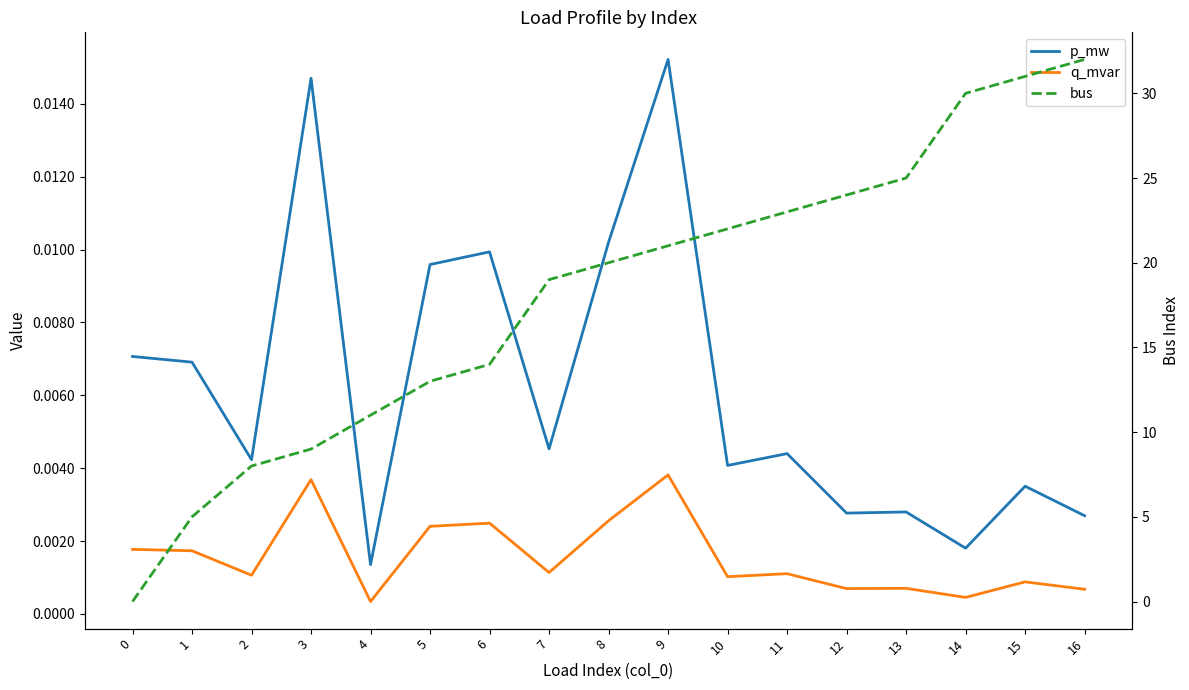

At which label does p_mw reach its peak?

9